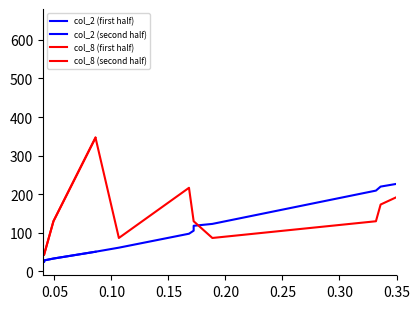

How many values in the col_8 (second half) series exceed 130?

5